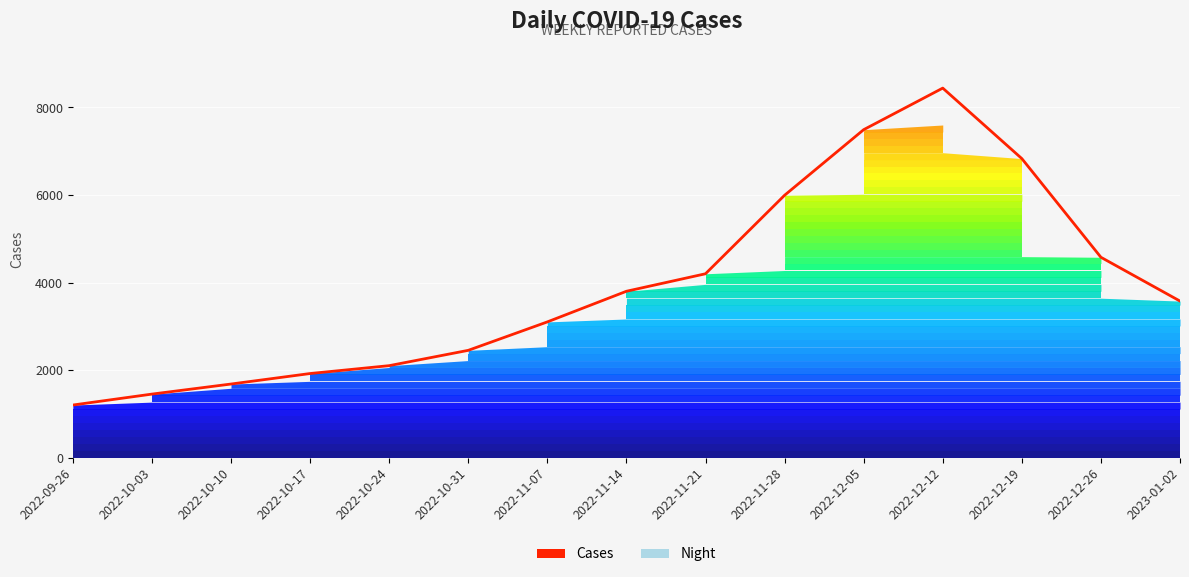

Approximately how many times larger is the value at 2023-01-02 compared to 2022-11-21?

0.9